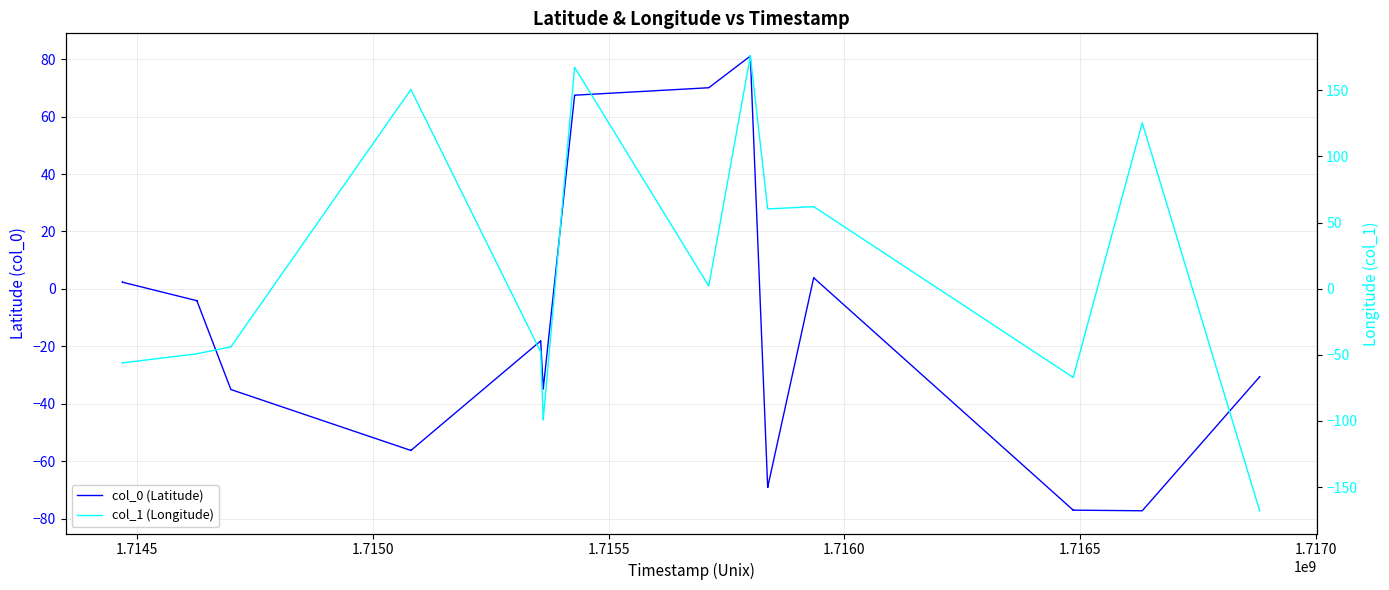

Which series has the largest range (max minus min)?

col_1 (Longitude)